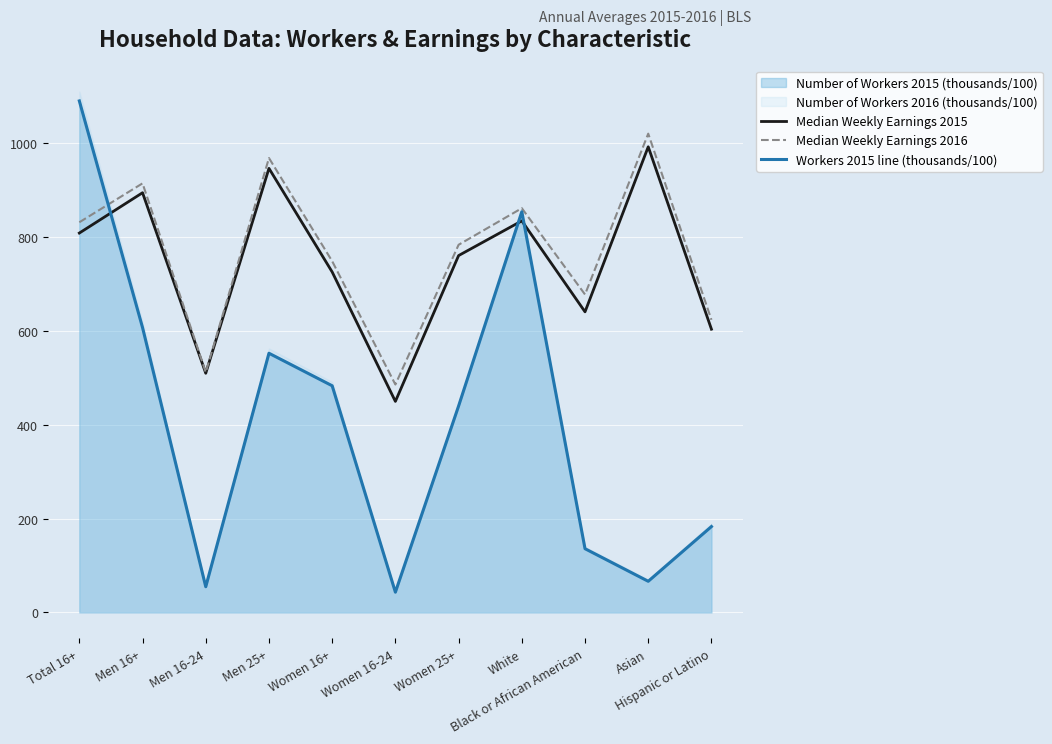

What is the average value of the Median Weekly Earnings 2015 series?

742.8